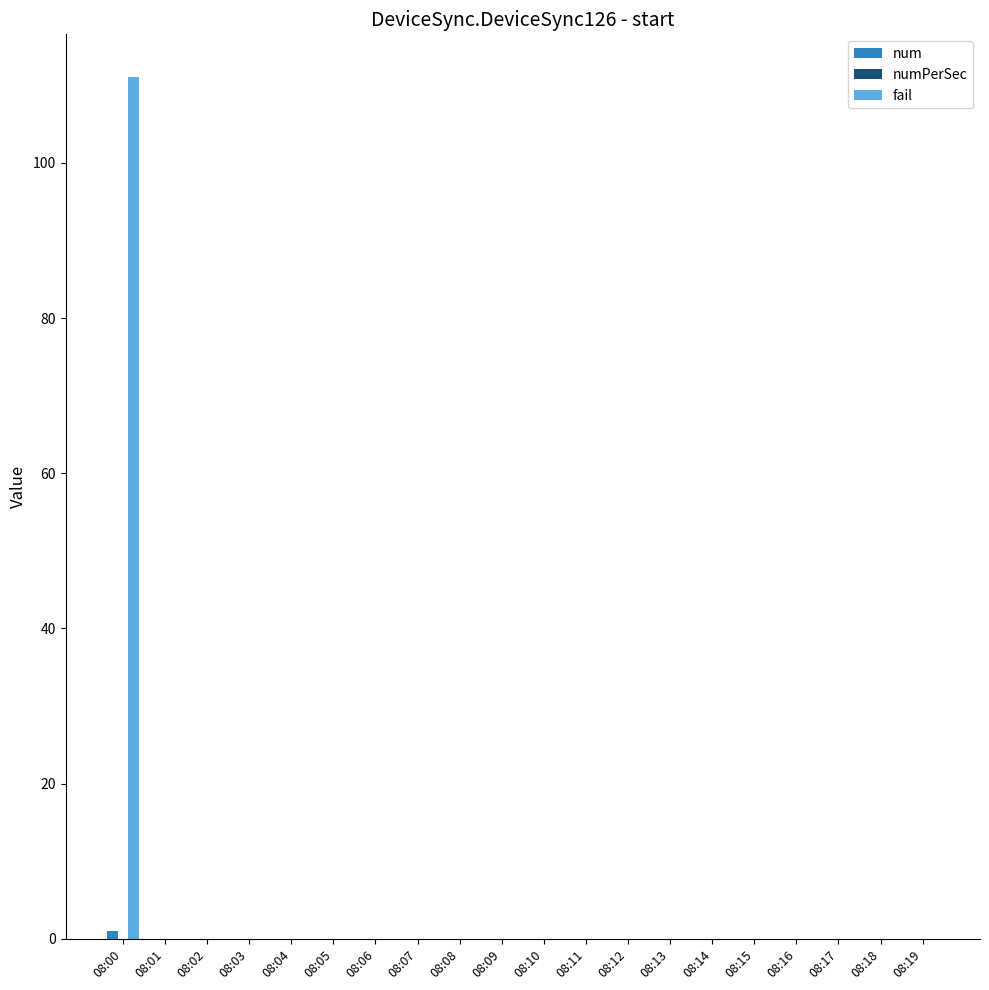

How many data points does each series have?

20